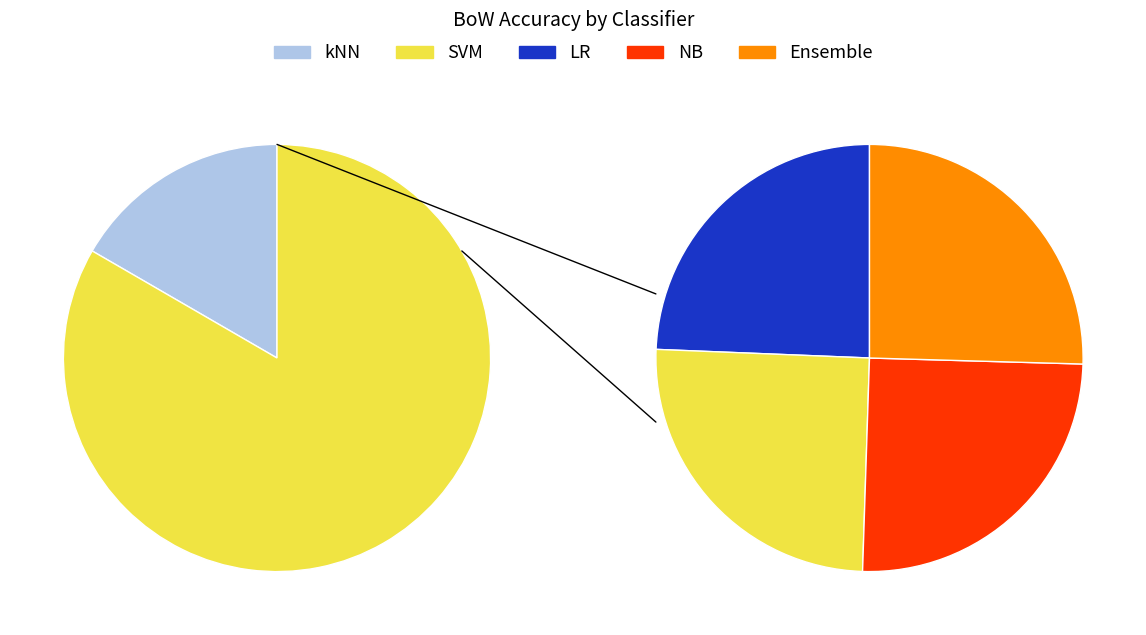

Combined, do Ensemble and LR account for over 50%?

No